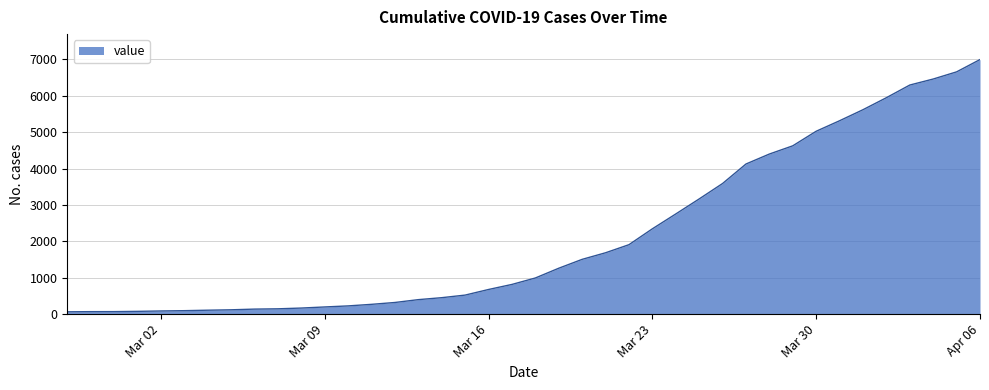

What is the greatest value displayed?

6995